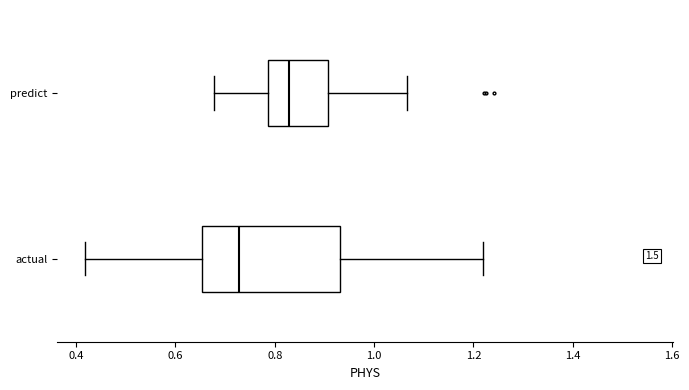

Reading bottom to top, transcribe this box plot: for each box, give where its median line is, the range the box spans, and where its two whiskers end, as read against the x-axis. The values are not printed on the chart, so give them approximately, as read against the axis.

actual: median 0.72, box 0.66 to 0.94, whiskers 0.42 to 1.22
predict: median 0.82, box 0.78 to 0.90, whiskers 0.68 to 1.06